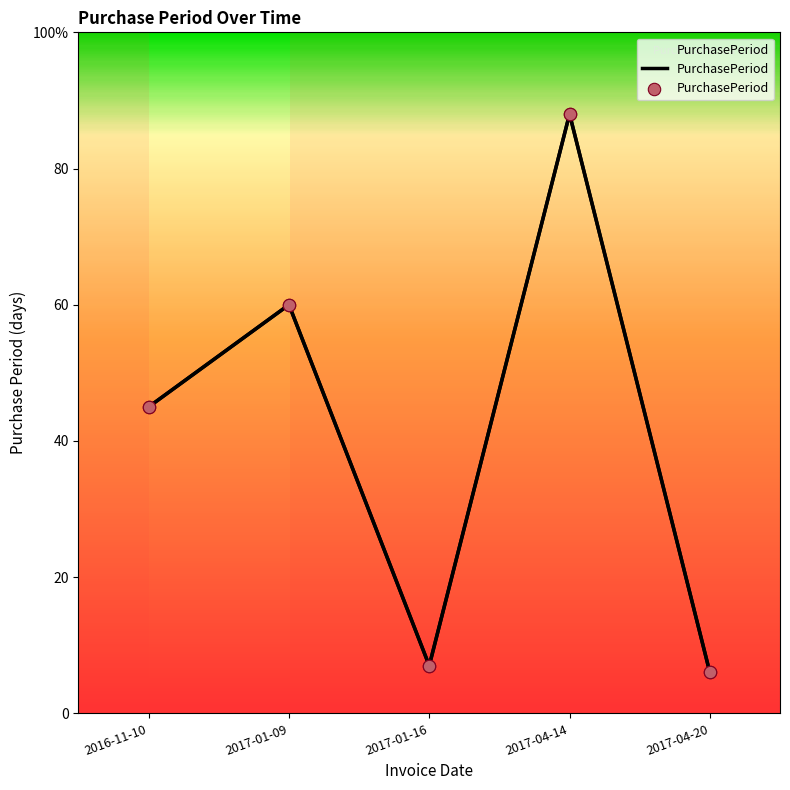

Approximately how many times larger is the value at 2017-04-20 compared to 2017-01-16?

0.9